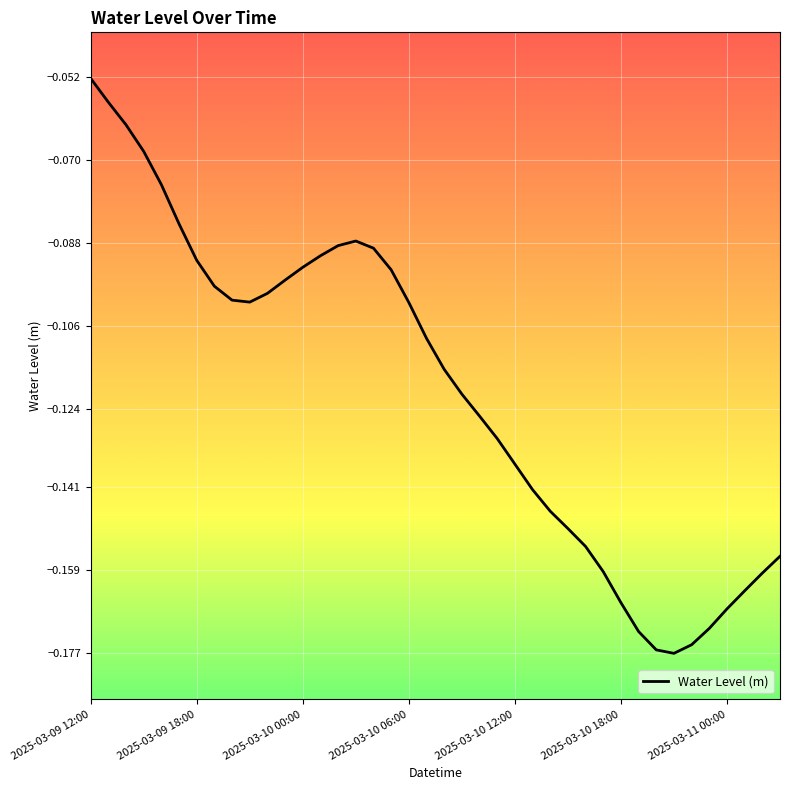

What is the difference between the second highest and second lowest values?

0.1